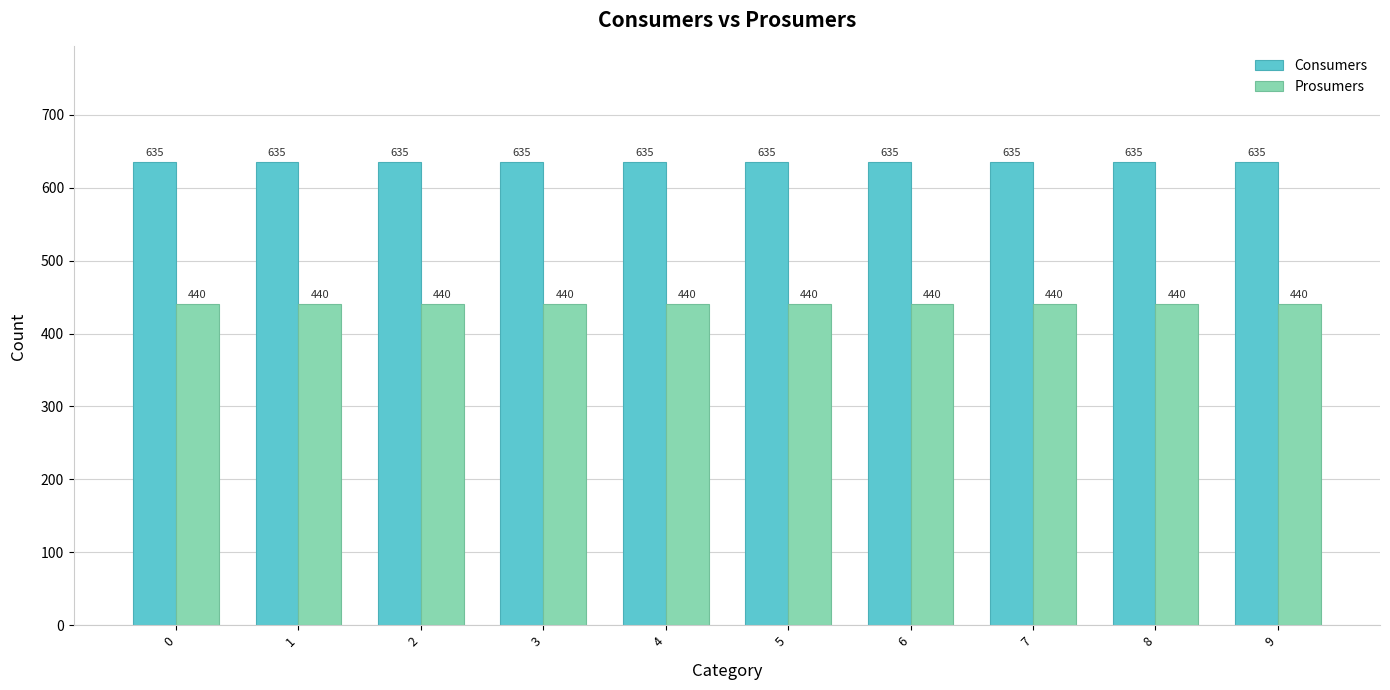

How many bars are there in each group?

2